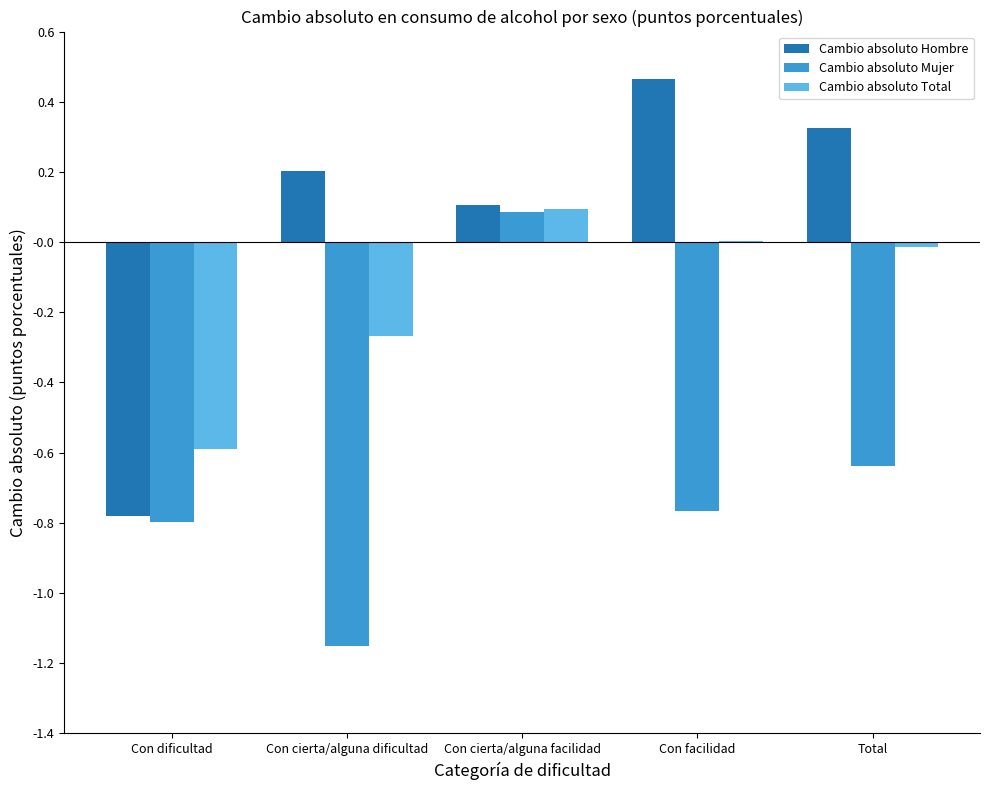

At which category is the sum across all series the highest?

Con cierta/alguna facilidad